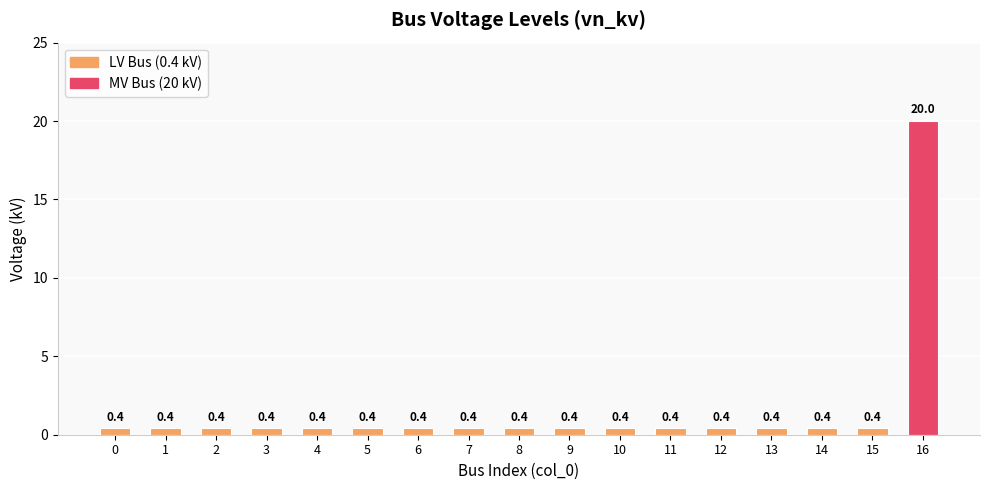

The chart shows a value of 0.4 at 2. True or false?

True